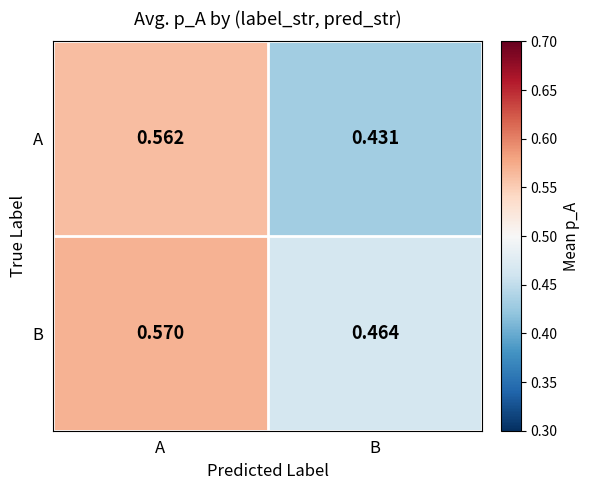

Which series has the largest total across all categories?

B